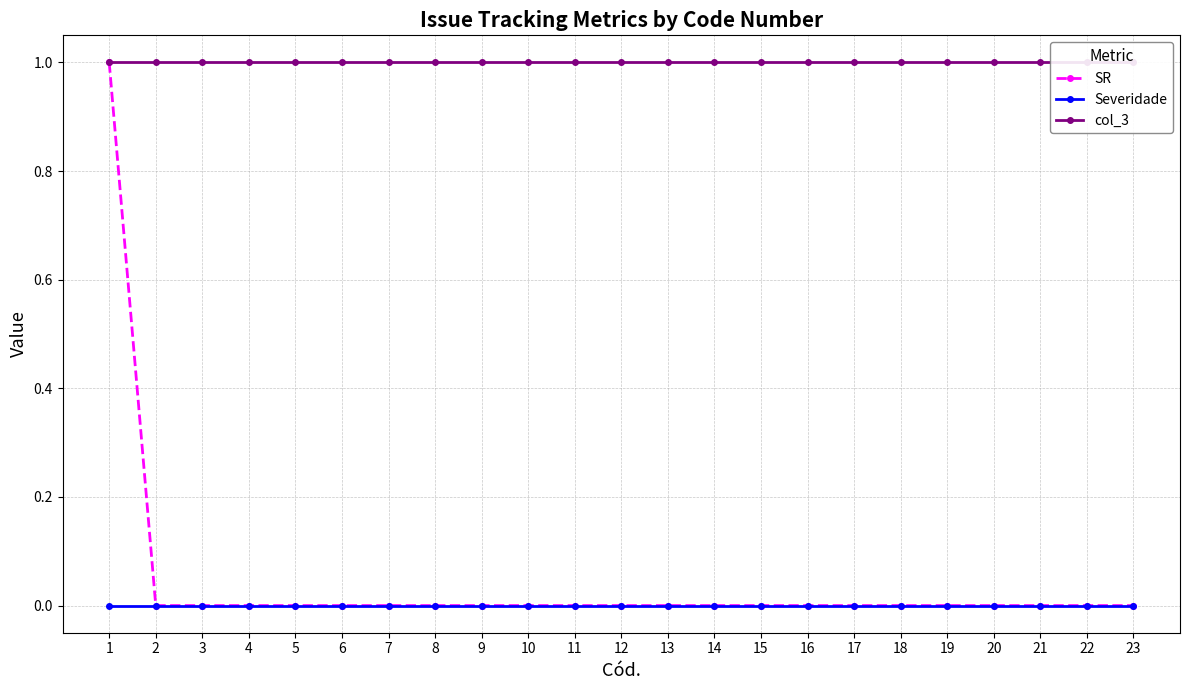

What are all the series names shown in the legend?

SR, Severidade, col_3